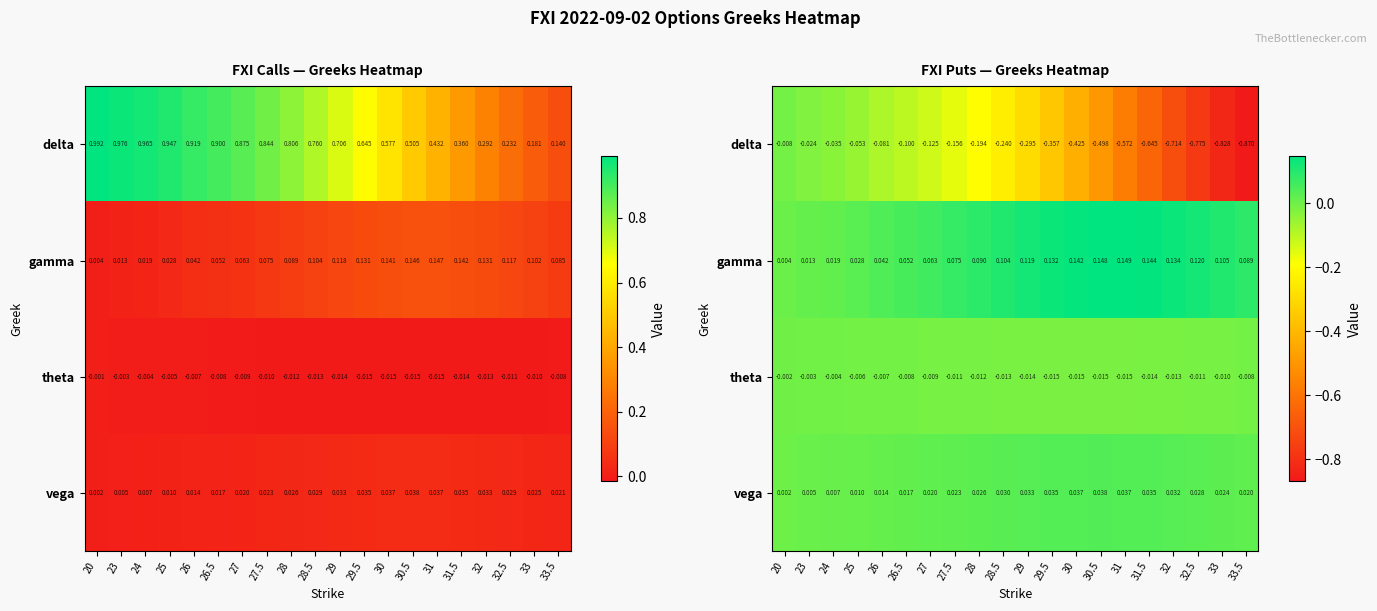

Count the number of data series in this chart.

4